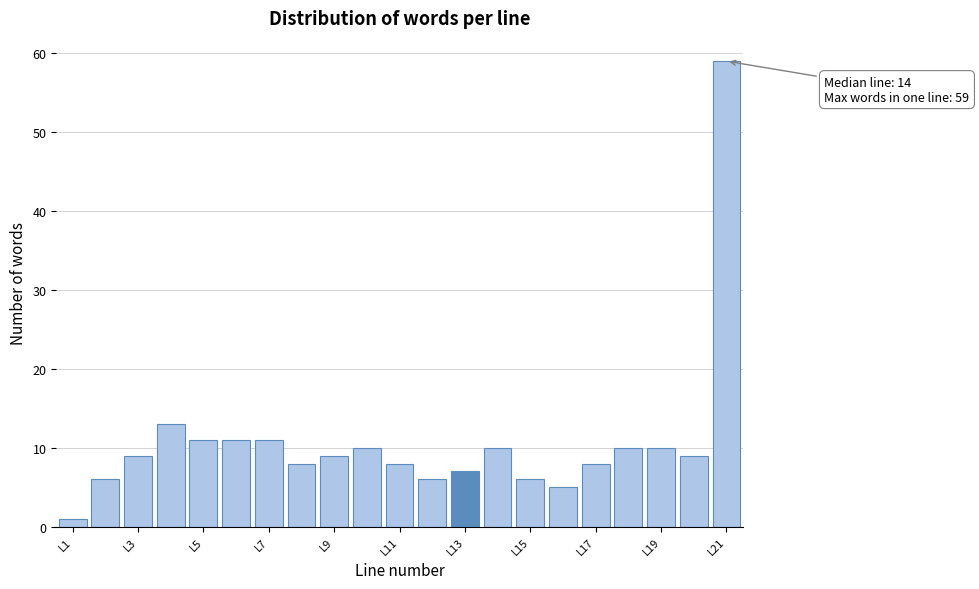

Which range on the x-axis has the tallest bar?

20.5 to 21.5